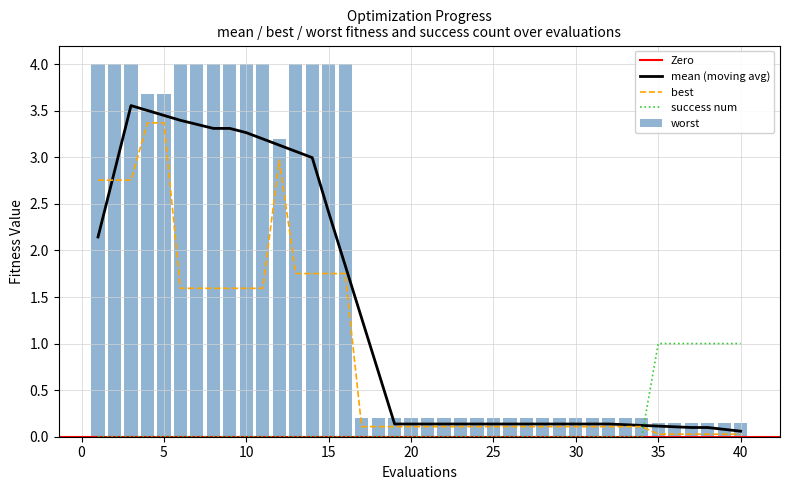

What is the spread (max minus min) of values at 2?

4.0